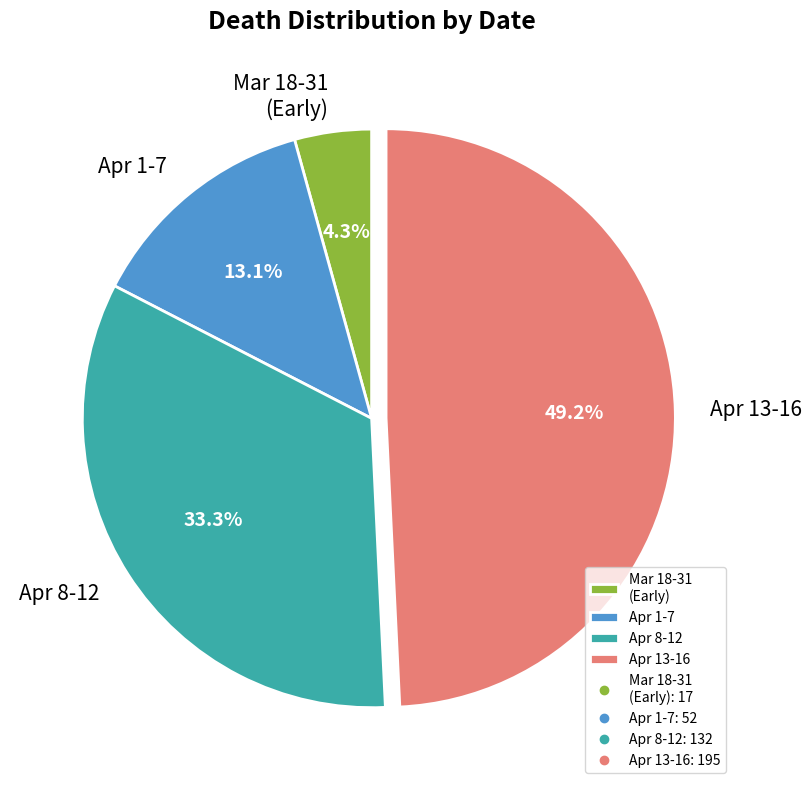

Count the number of slices in the pie.

4